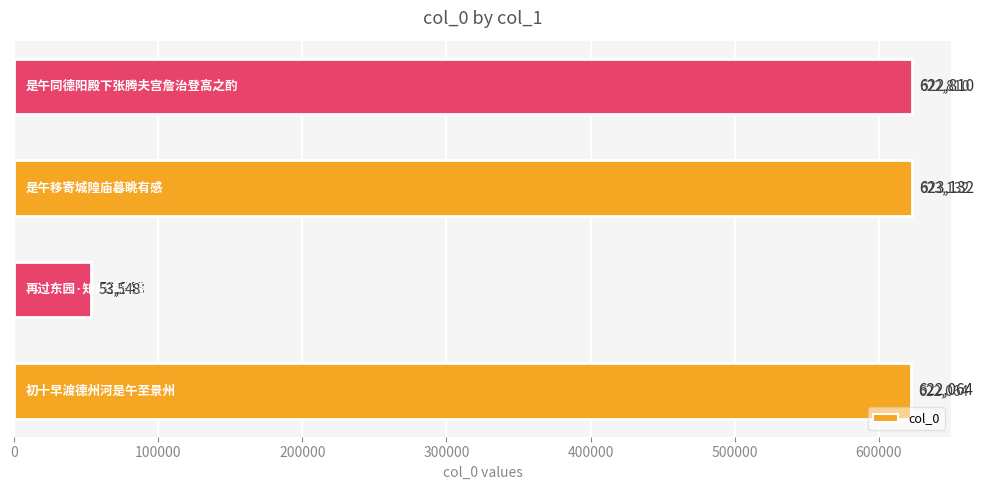

How many values are below 622810?

2